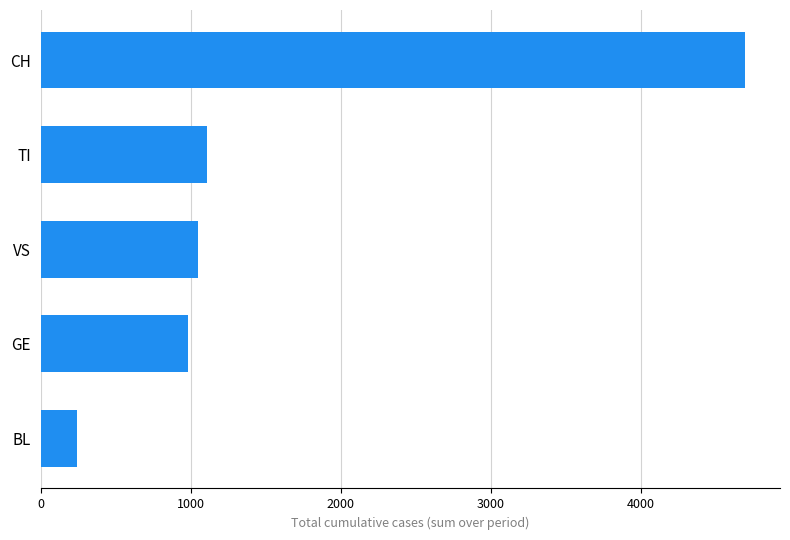

Between TI and BL, which is larger?

TI